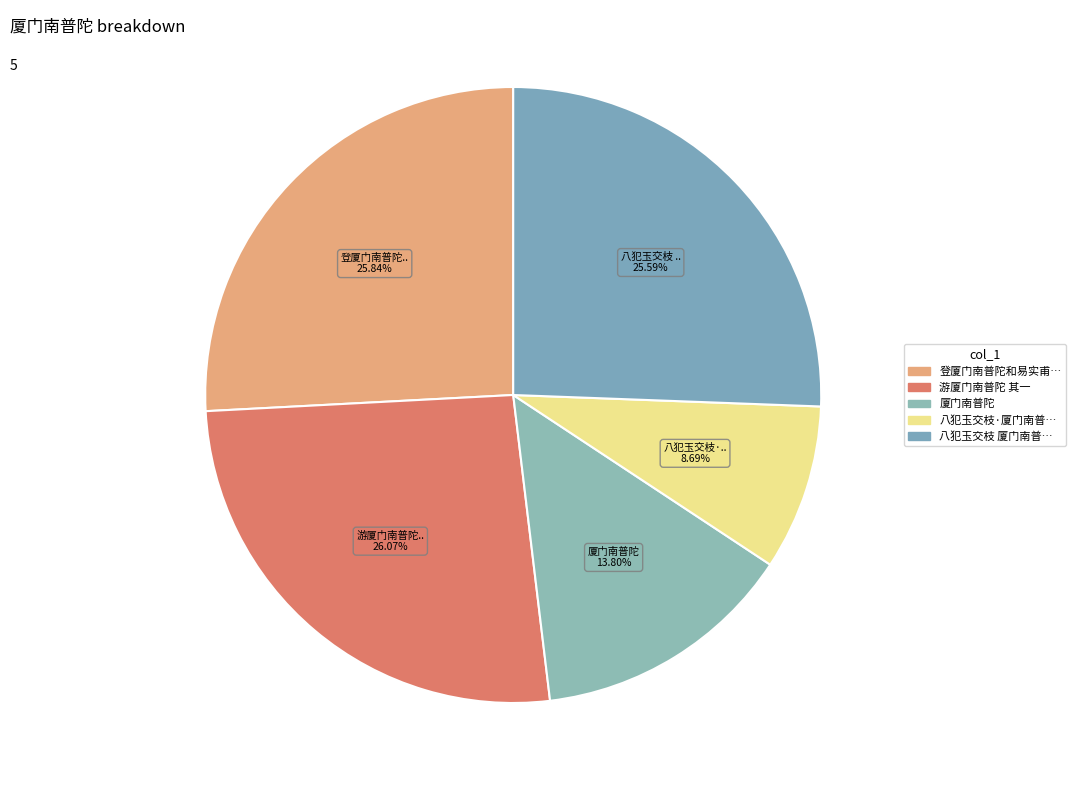

How many segments does this pie chart have?

5